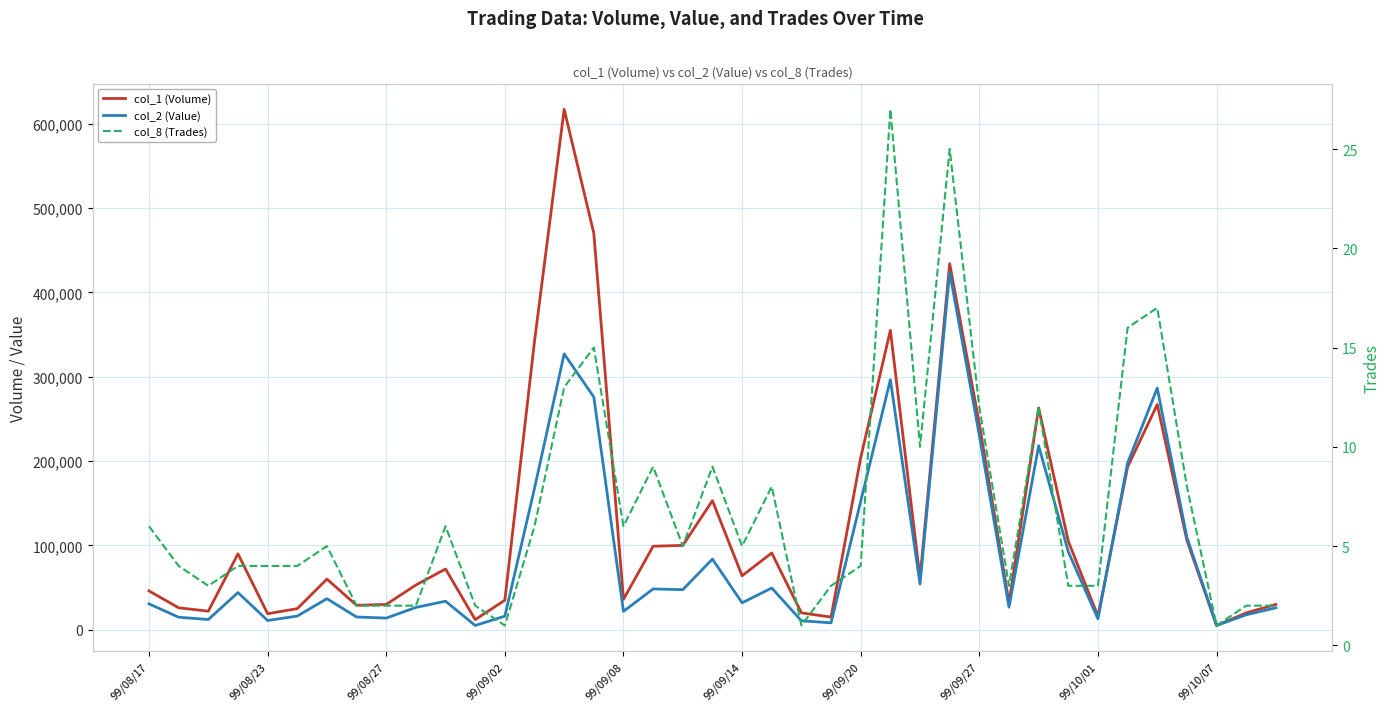

Is the value of col_8 (Trades) at 30 greater than the value of col_2 (Value) at 26?

No